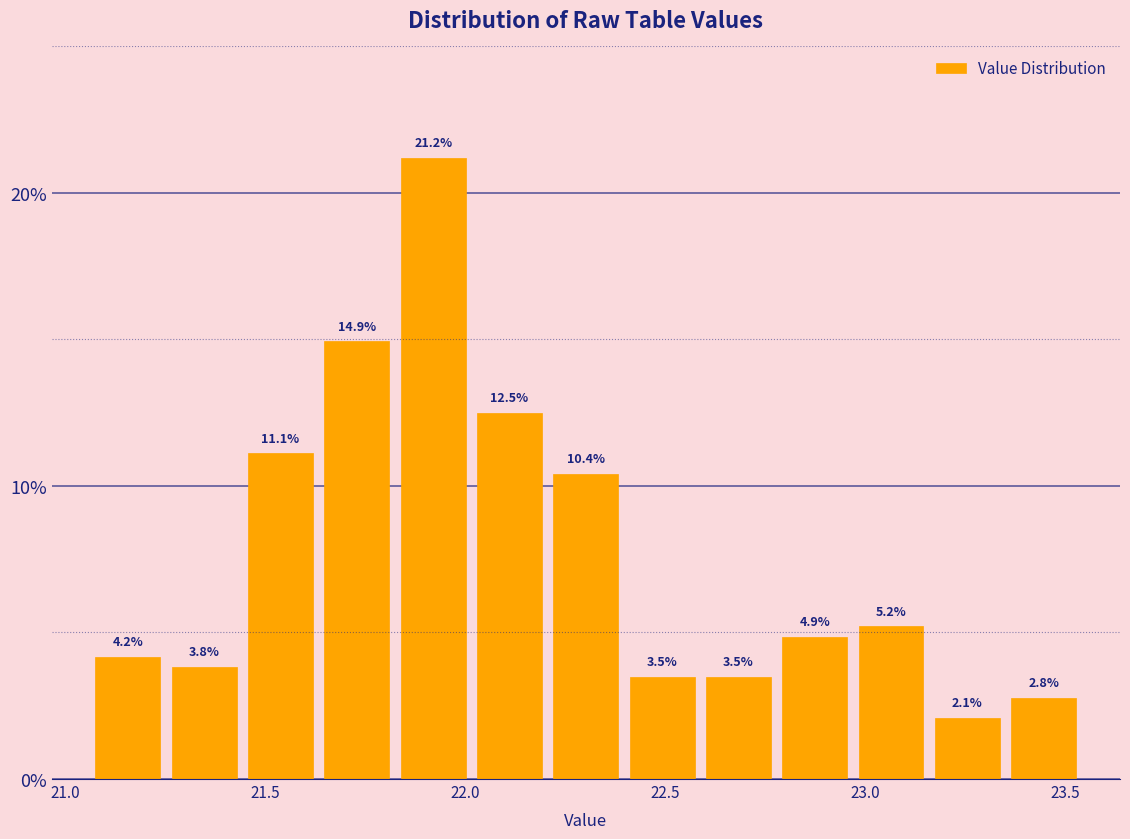

Read against the x-axis, roughly where is the centre of the tallest bar?

21.90